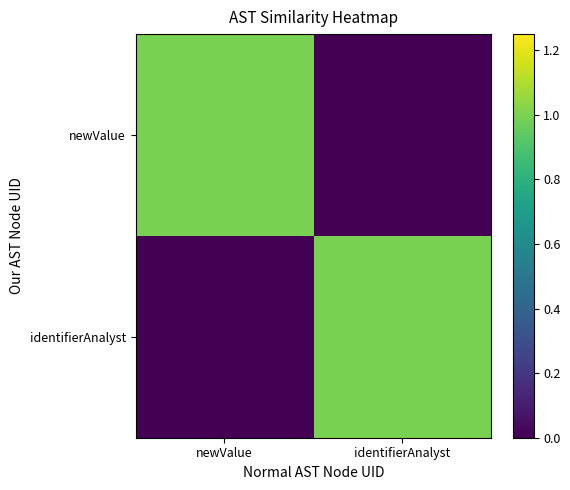

Between newValue and identifierAnalyst, which series saw the biggest shift?

newValue